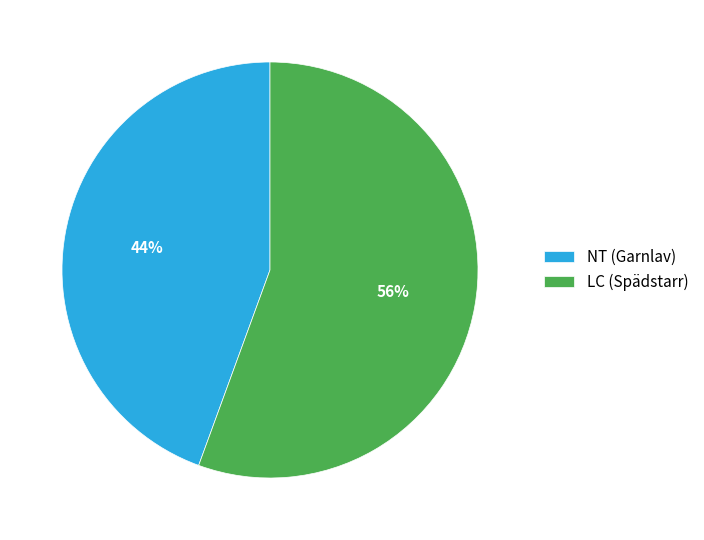

Is there any slice that represents more than half of the pie?

Yes